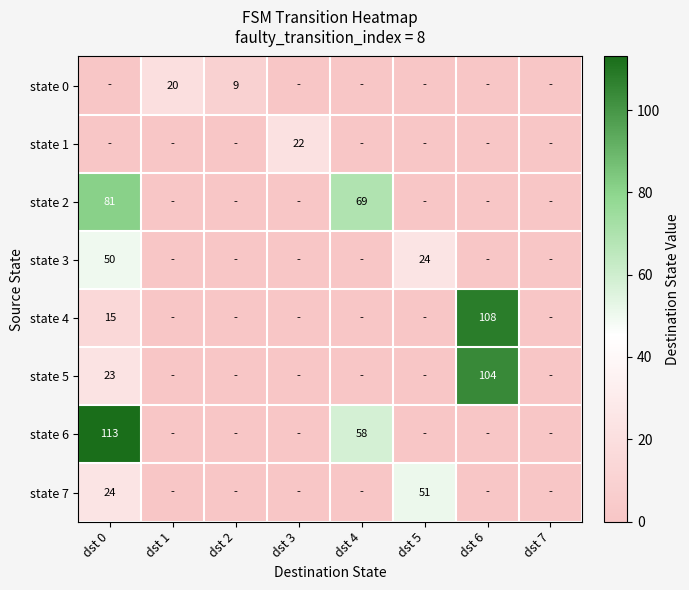

The value of state 7 at dst 0 is 10. True or false?

False